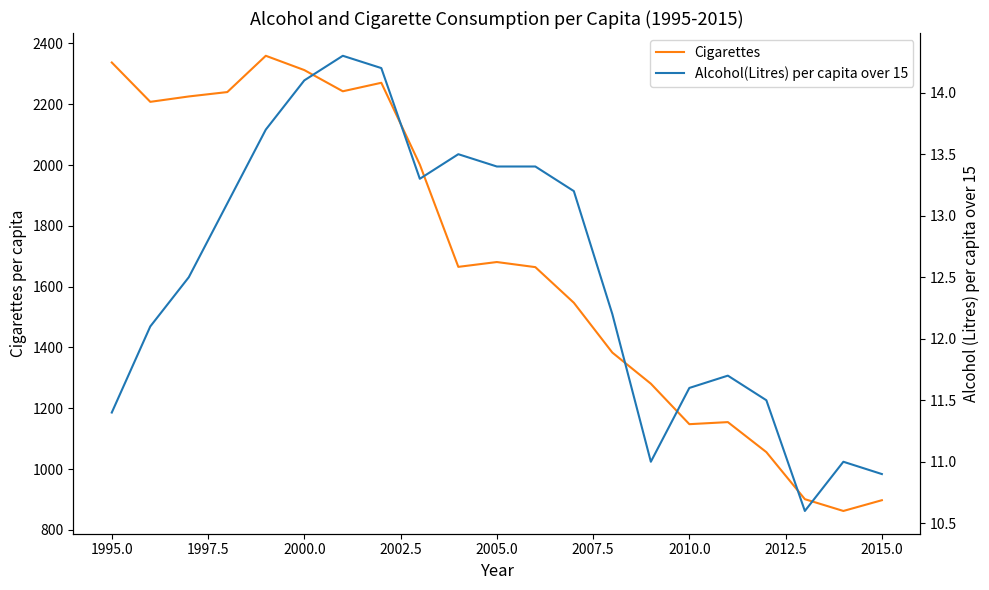

What is the lowest value of the Cigarettes series?

862.2